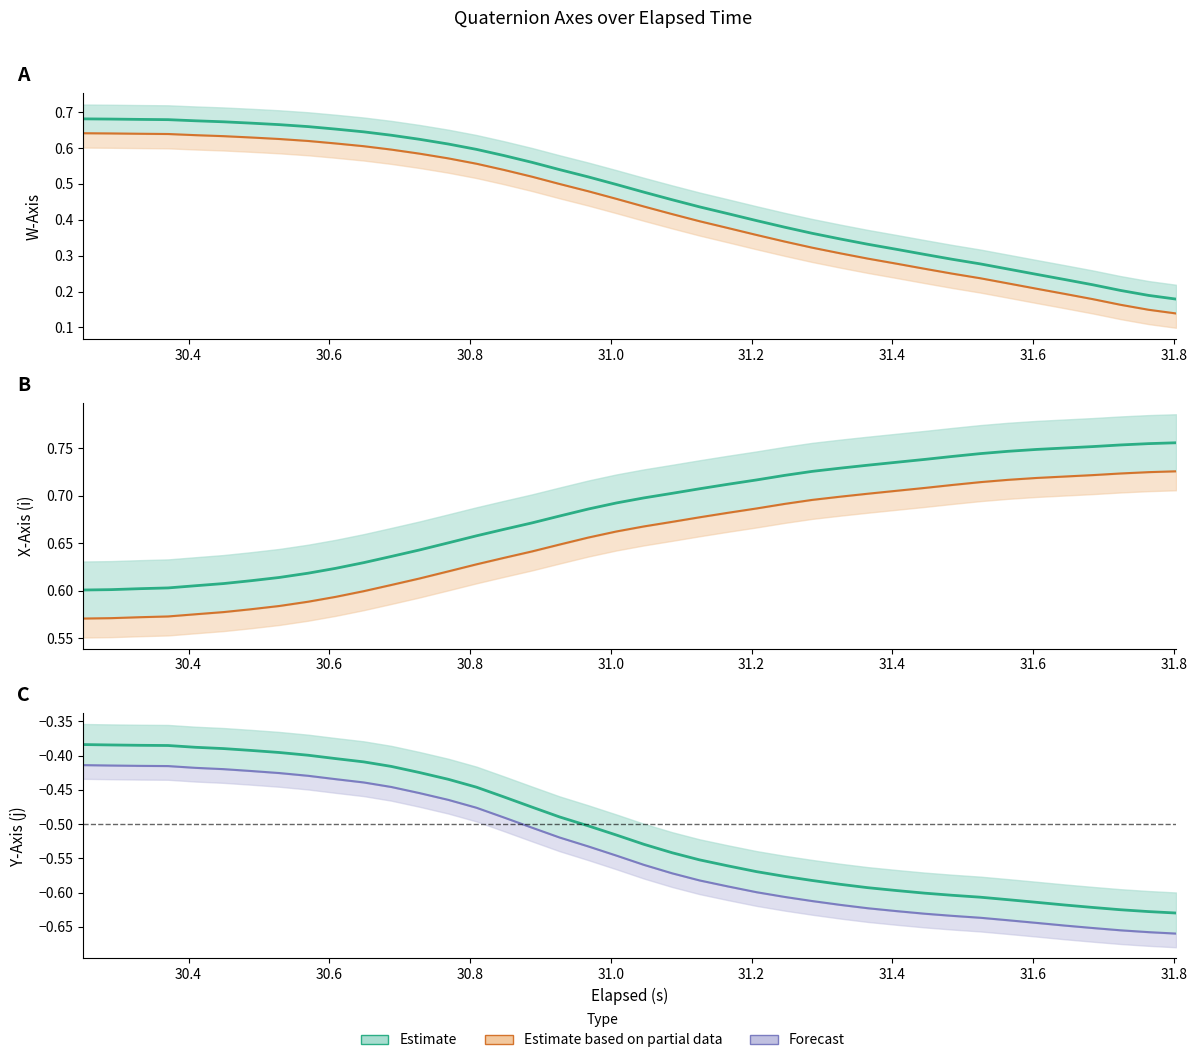

Reading left to right, what are all the values shown in this chart?

W-Axis: 0.7	0.7	0.7	0.7	0.7	0.7	0.7	0.7	0.7	0.7	0.6	0.6	0.6	0.6	0.6	0.6	0.6	0.5	0.5	0.5	0.5	0.5	0.4	0.4	0.4	0.4	0.4	0.3	0.3	0.3	0.3	0.3	0.3	0.3	0.2	0.2	0.2	0.2	0.2	0.2
X-Axis (i): 0.6	0.6	0.6	0.6	0.6	0.6	0.6	0.6	0.6	0.6	0.6	0.6	0.6	0.7	0.7	0.7	0.7	0.7	0.7	0.7	0.7	0.7	0.7	0.7	0.7	0.7	0.7	0.7	0.7	0.7	0.7	0.7	0.7	0.7	0.7	0.8	0.8	0.8	0.8	0.8
Y-Axis (j): -0.4	-0.4	-0.4	-0.4	-0.4	-0.4	-0.4	-0.4	-0.4	-0.4	-0.4	-0.4	-0.4	-0.4	-0.4	-0.5	-0.5	-0.5	-0.5	-0.5	-0.5	-0.5	-0.6	-0.6	-0.6	-0.6	-0.6	-0.6	-0.6	-0.6	-0.6	-0.6	-0.6	-0.6	-0.6	-0.6	-0.6	-0.6	-0.6	-0.6